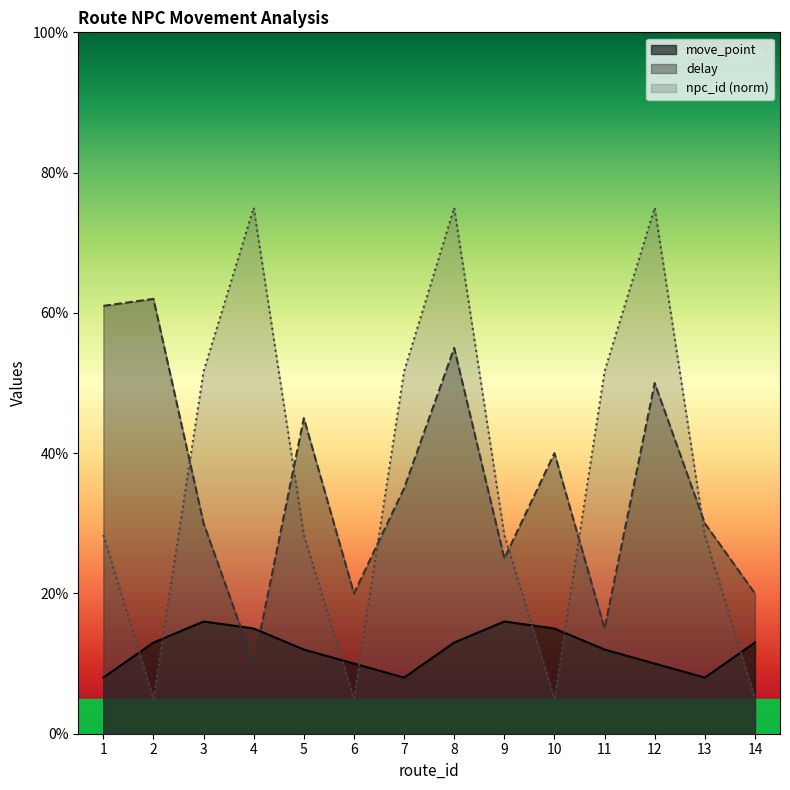

True or false: delay has a value of 61.0 at 1.

True